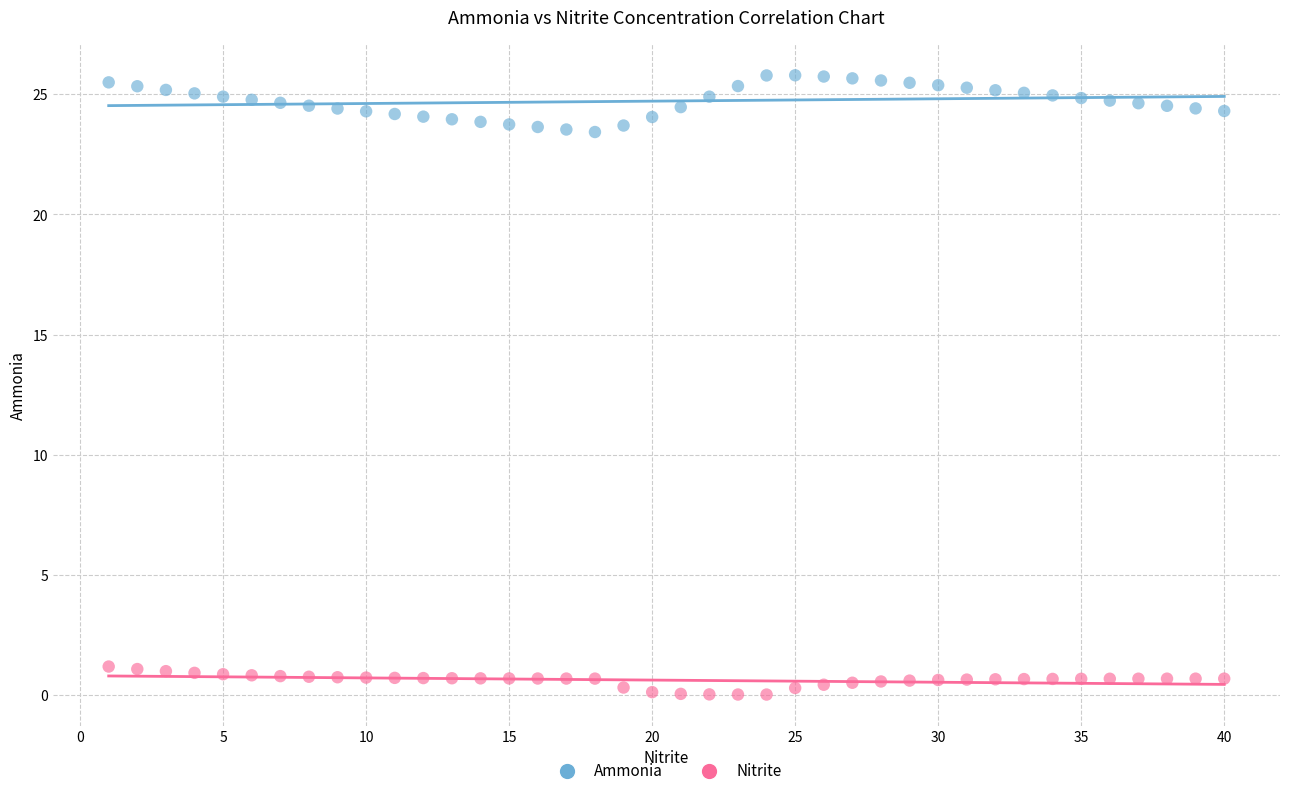

Which series reaches the minimum Y coordinate?

Nitrite